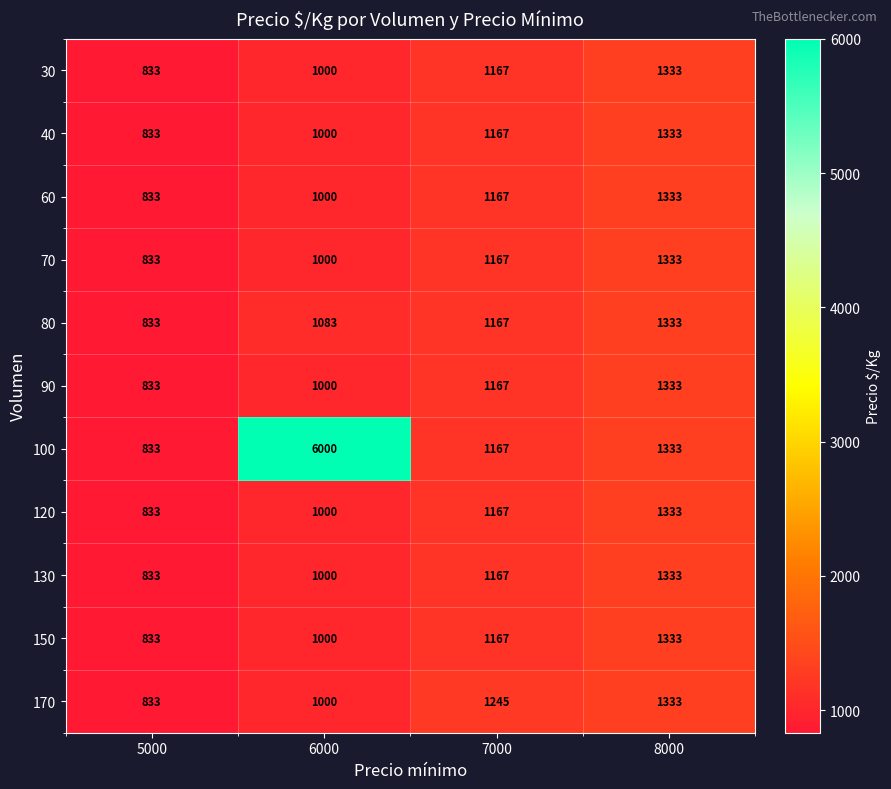

Which series has the largest total across all categories?

100